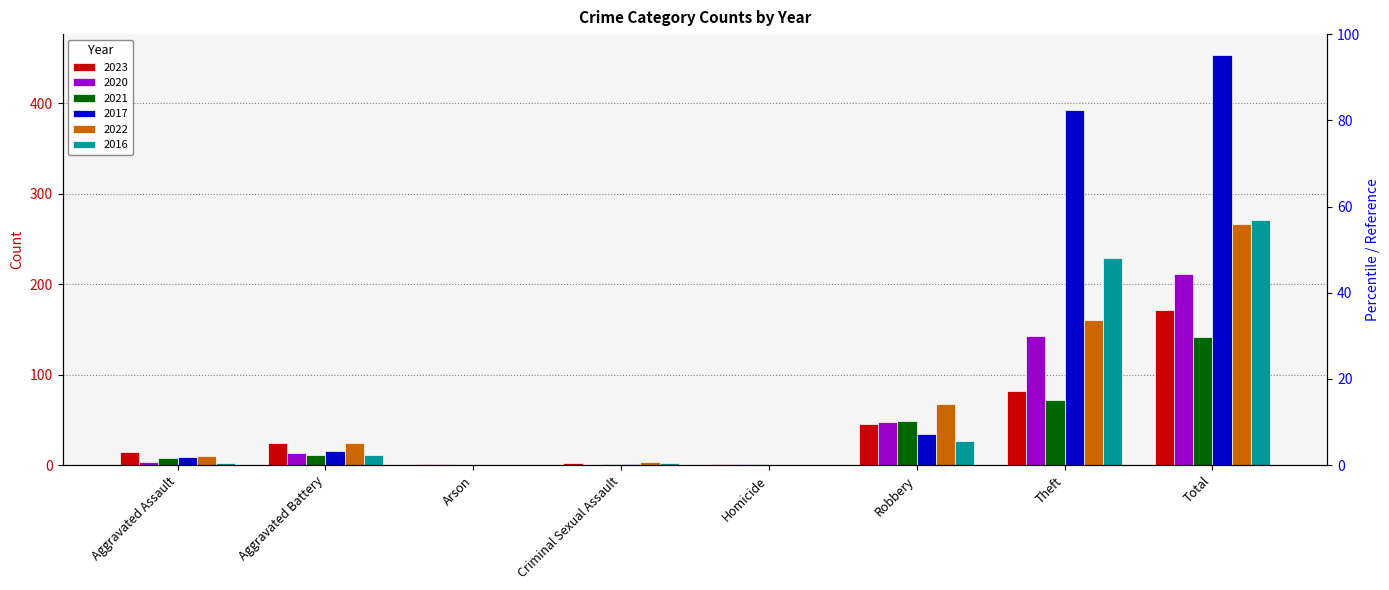

Reading left to right, transcribe all the data shown in this chart.

2023: 15	25	1	2	1	46	82	172
2020: 4	14	1	0	1	48	143	211
2021: 8	11	0	1	1	49	72	142
2017: 9	16	0	1	0	35	393	454
2022: 10	25	0	4	0	68	160	267
2016: 2	11	0	2	0	27	229	271